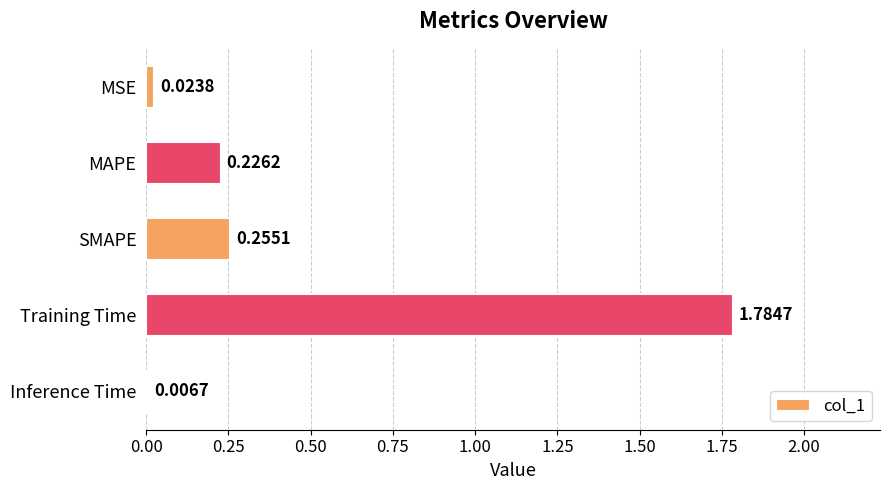

At which category does the chart reach its peak across all series?

Training Time